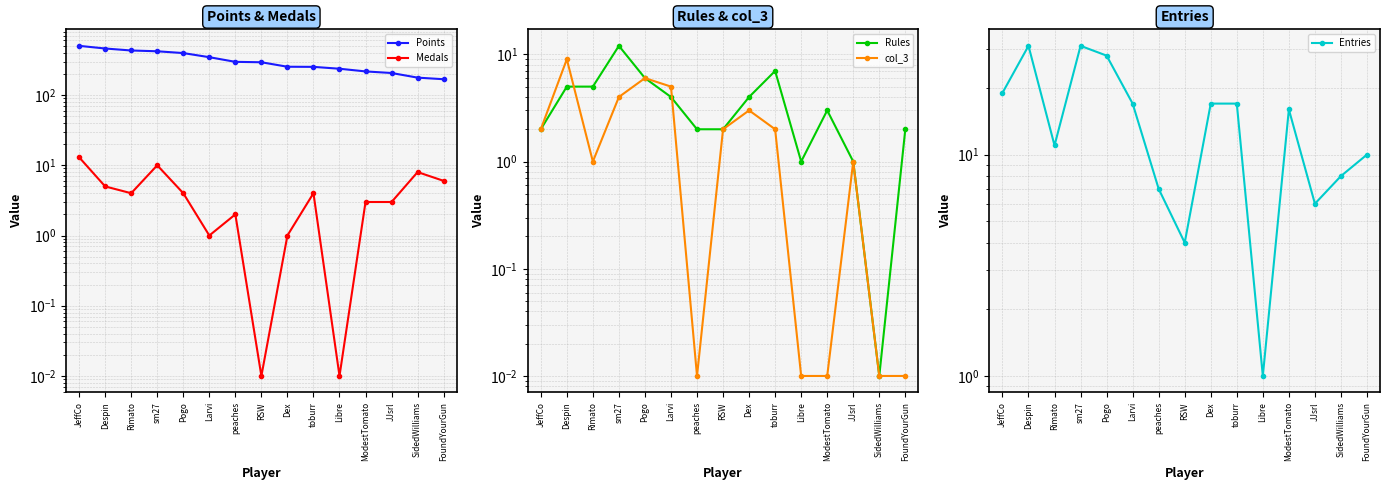

Which series changed the most between Larvi and Libre?

Points